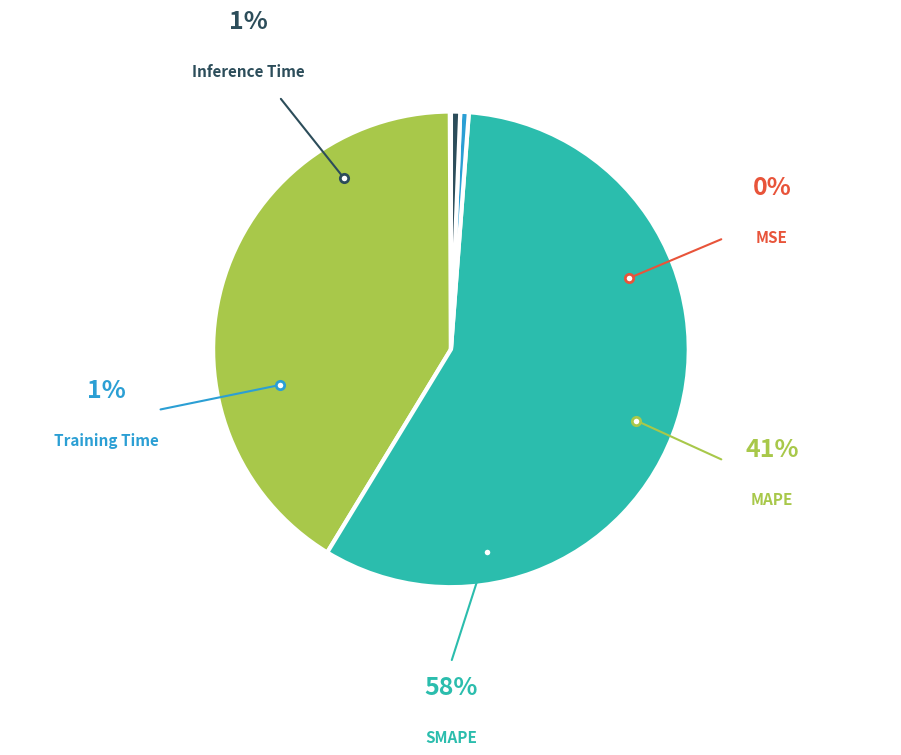

Is there any slice that represents more than half of the pie?

Yes